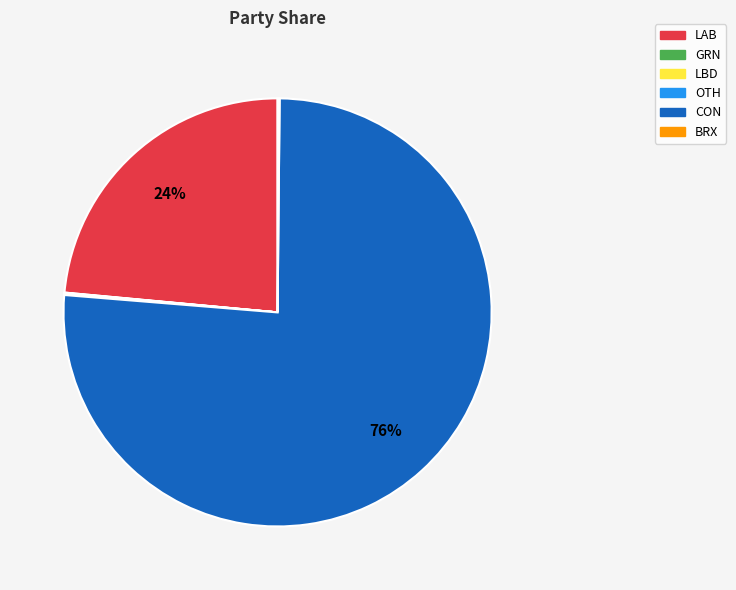

To the nearest percent, what is the average slice percentage?

17%